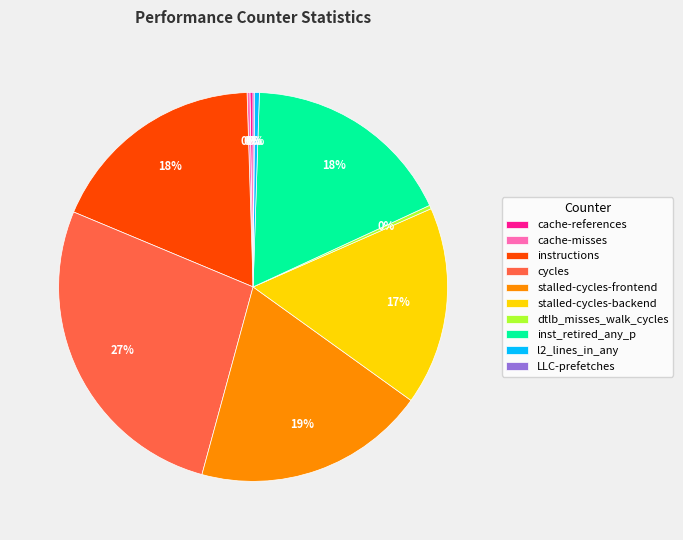

Is l2_lines_in_any the majority of the pie?

No